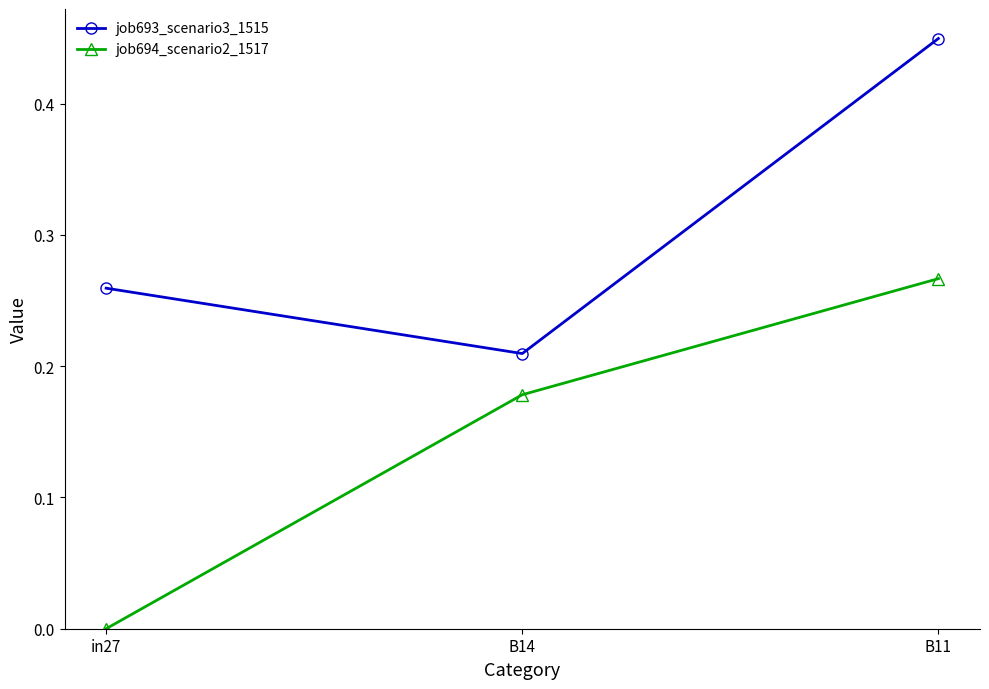

At which category is the sum across all series the highest?

B11